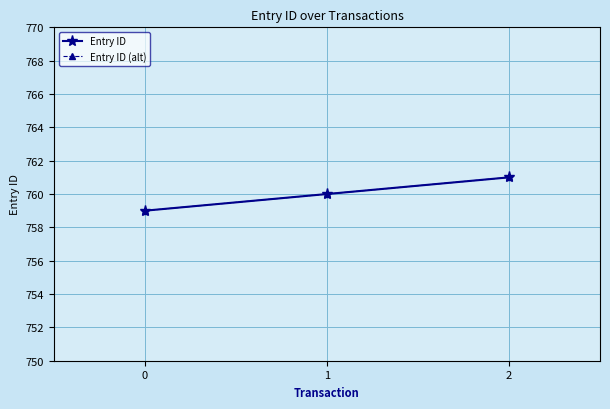

Which series has the largest total across all categories?

Entry ID